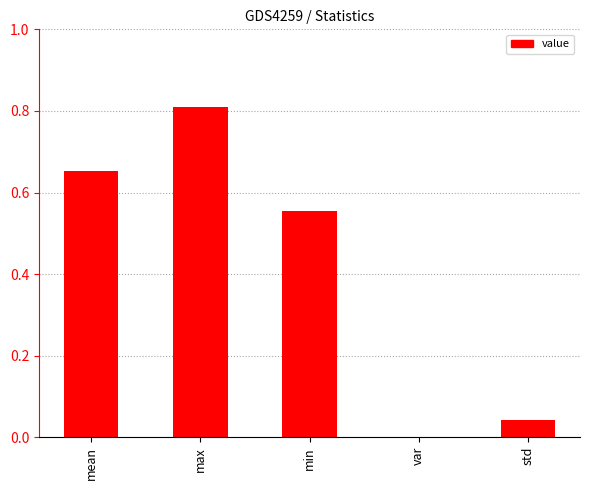

At which label is the value closest to 0?

var